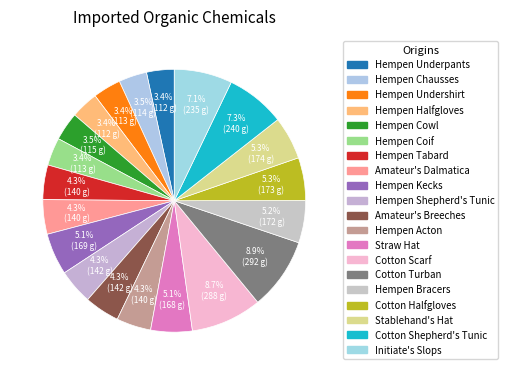

What percentage is the Hempen Undershirt slice, to the nearest percent?

3%